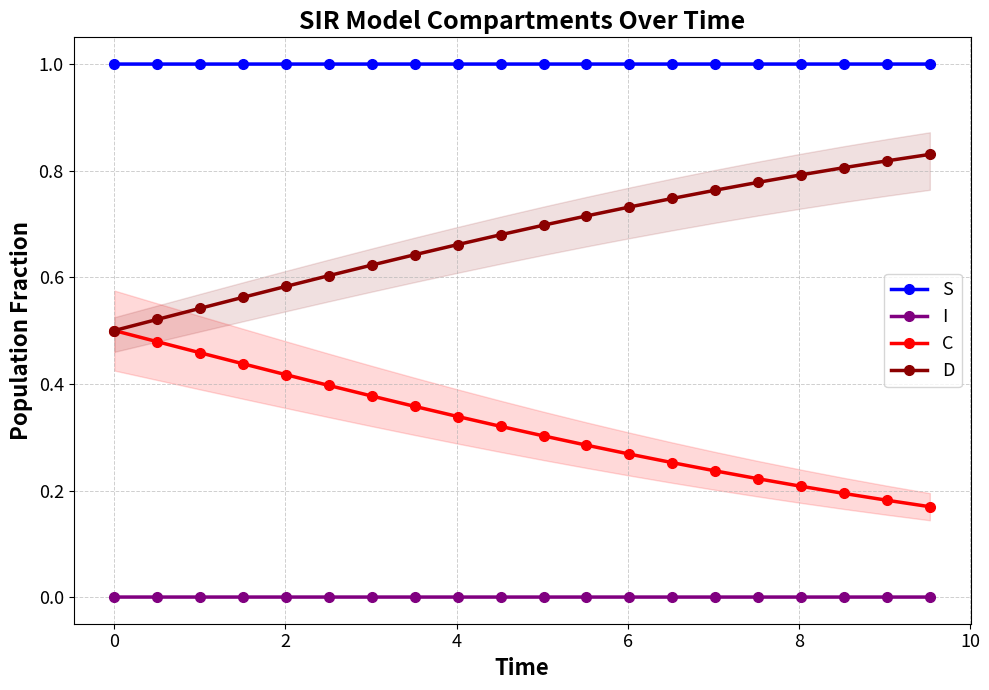

True or false: I and S cross at least once.

False